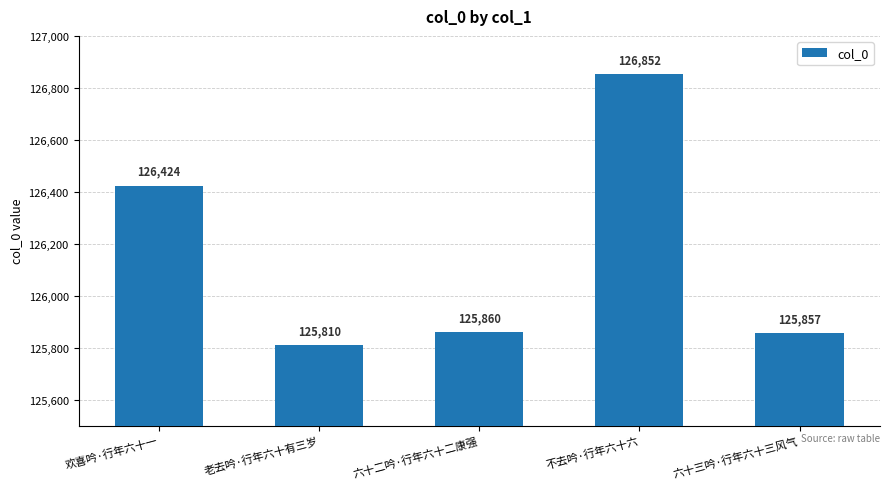

At which label is the value closest to 126331?

欢喜吟·行年六十一